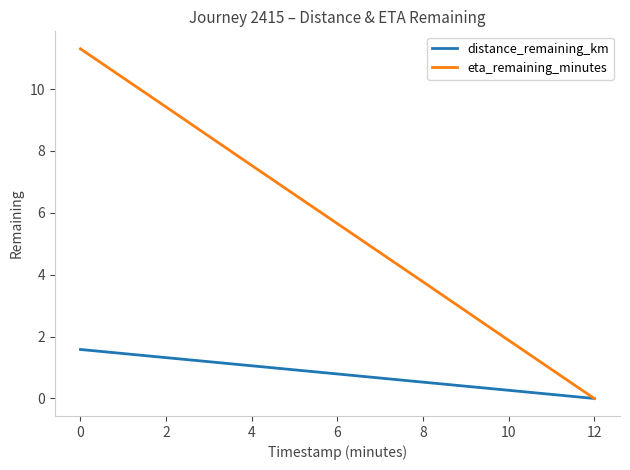

At 10, list the series in order from smallest to largest.

distance_remaining_km, eta_remaining_minutes